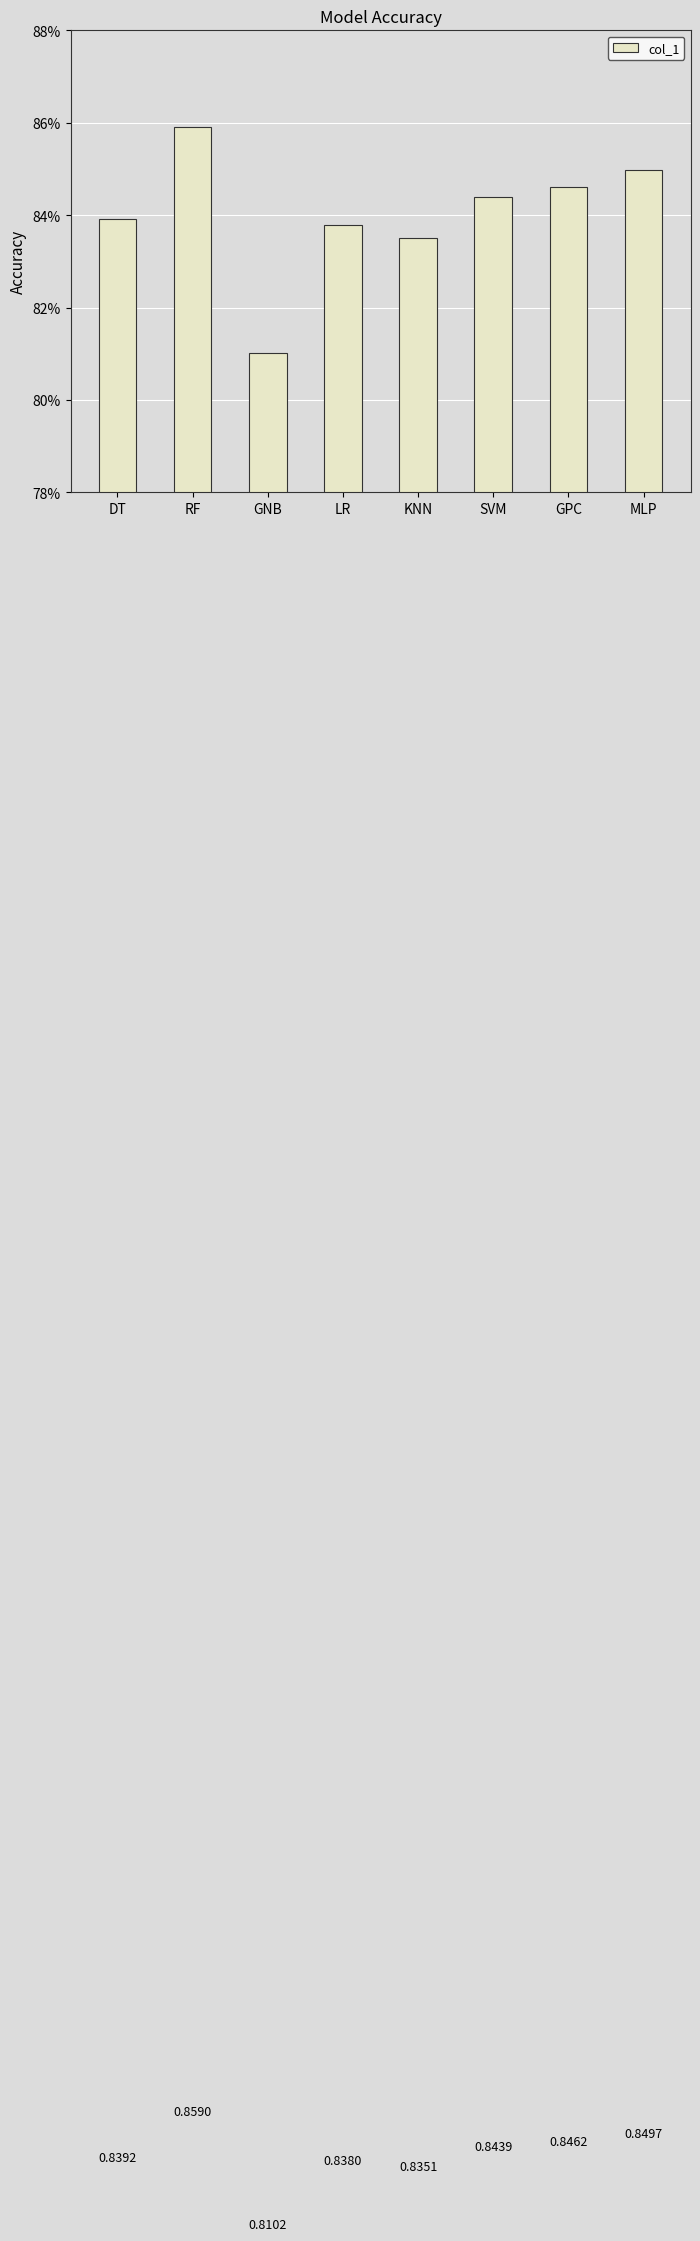

Does the chart contain stacked bars?

No